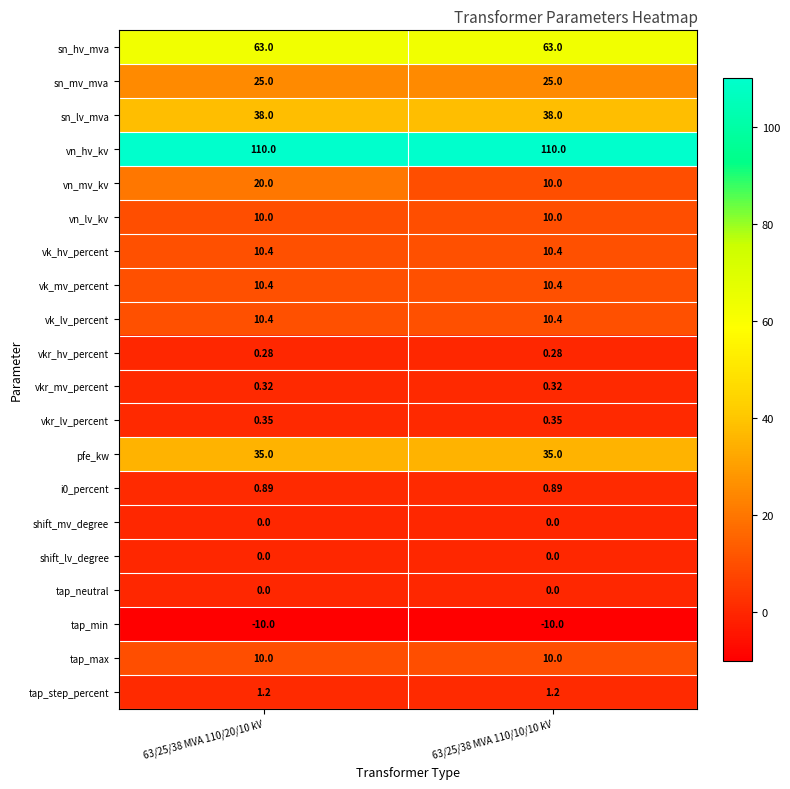

Which series has the largest total across all categories?

vn_hv_kv